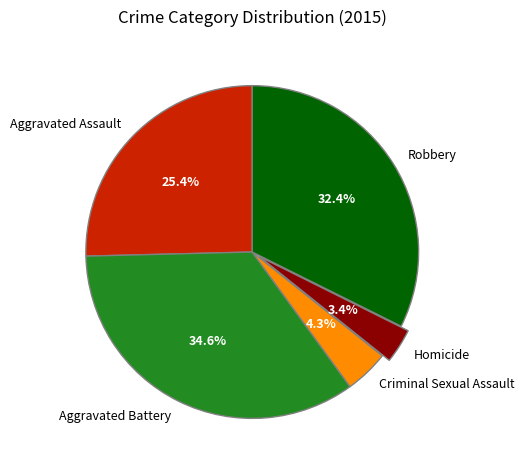

Is the sum of Homicide and Aggravated Battery greater than half?

No